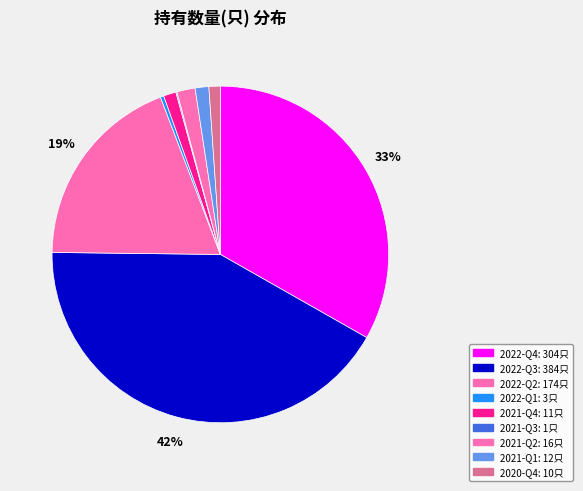

Between 2021-Q4 and 2022-Q2, which is larger?

2022-Q2